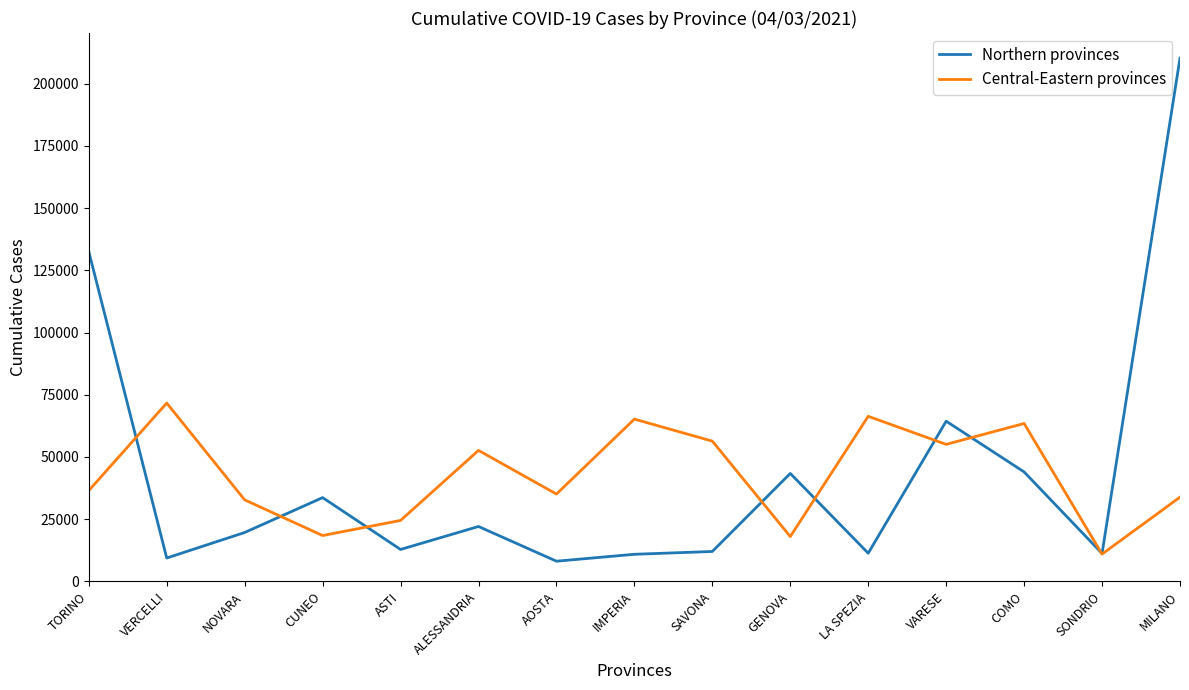

Where is Northern provinces nearest to the value 109197?

TORINO